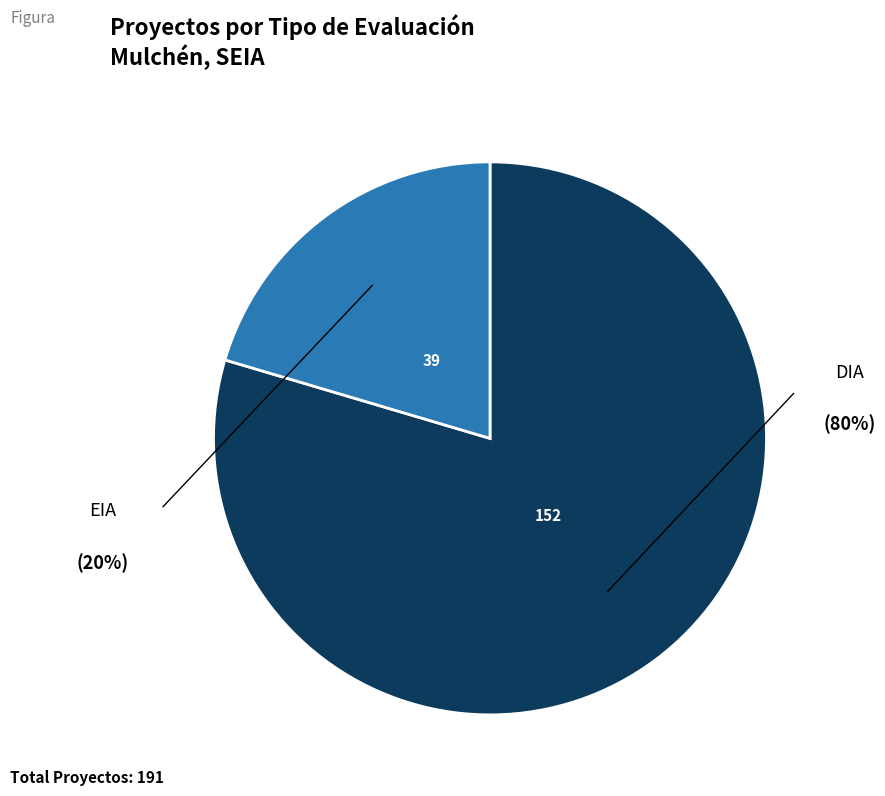

Does any single category account for the majority?

Yes